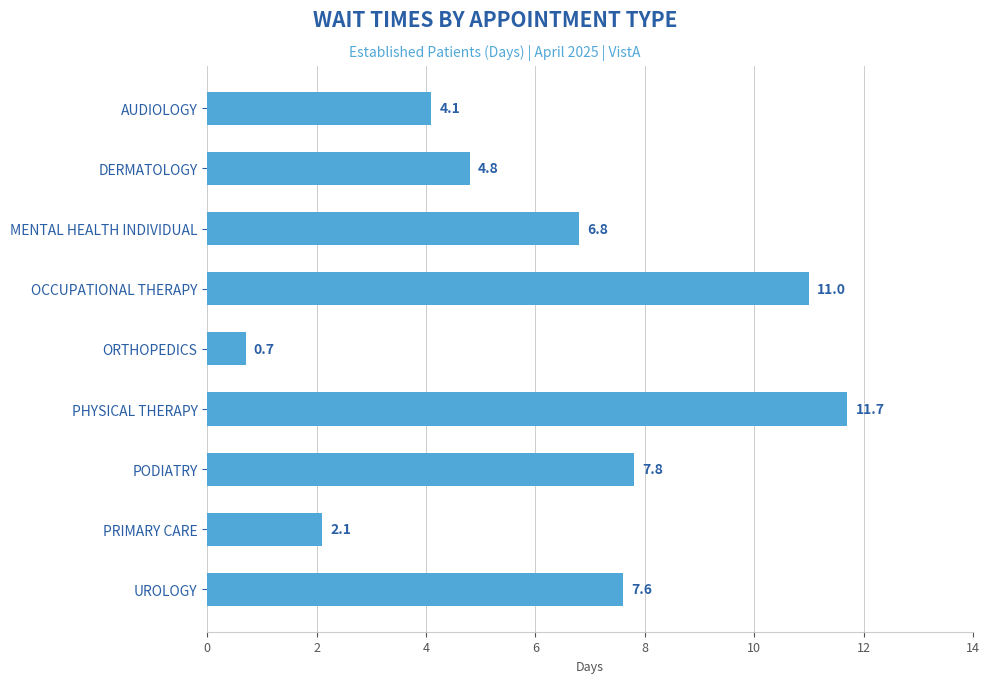

Read the value at PRIMARY CARE.

2.1